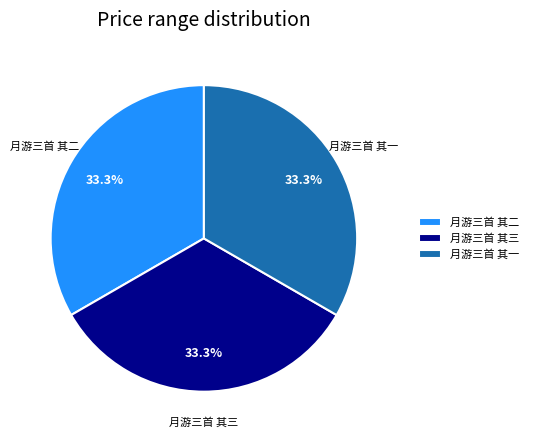

Count the number of slices in the pie.

3